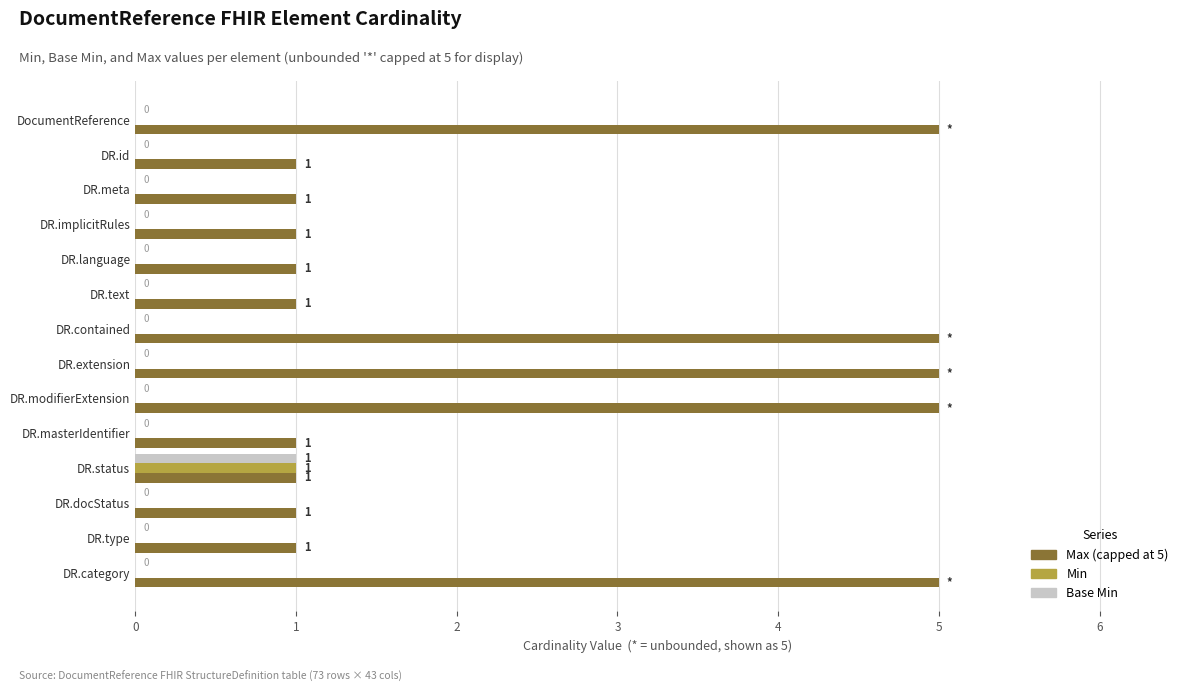

What is the total value across all series at DR.status?

3